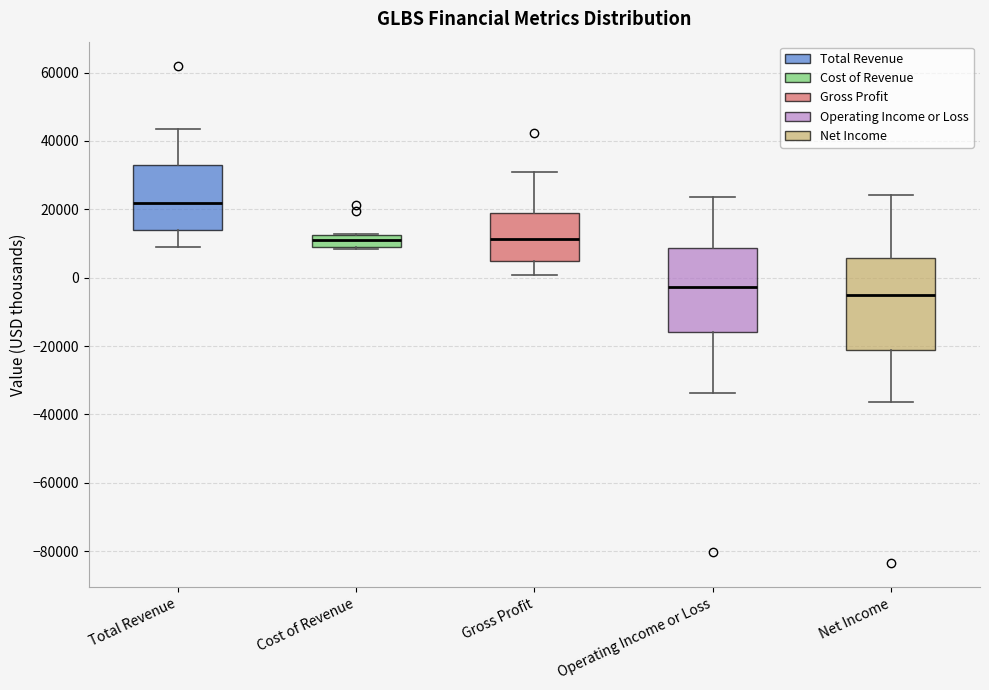

Which box is the tallest, from its lower edge to its upper edge?

Net Income